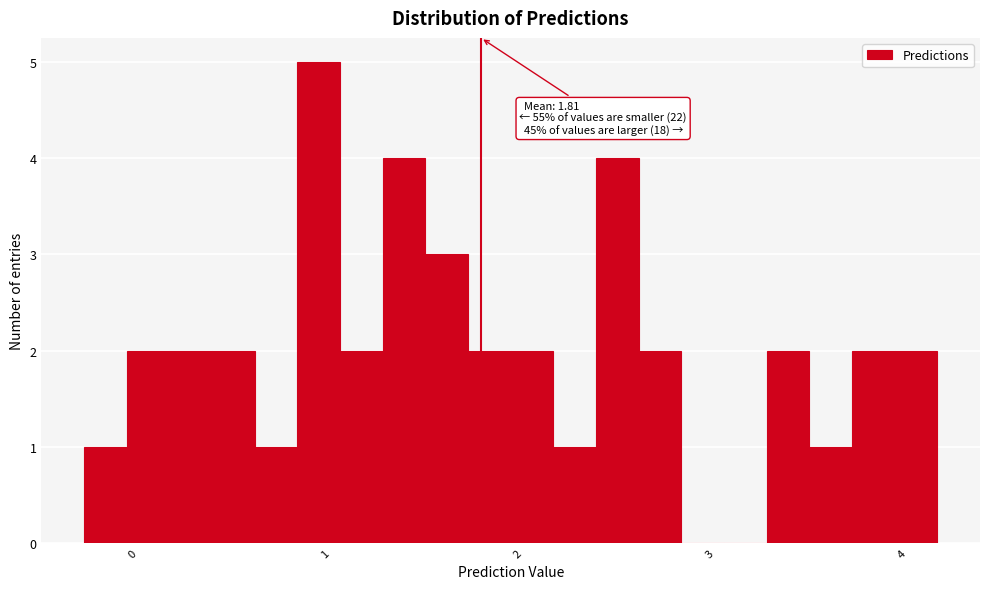

Read against the x-axis, roughly where is the centre of the tallest bar?

1.0